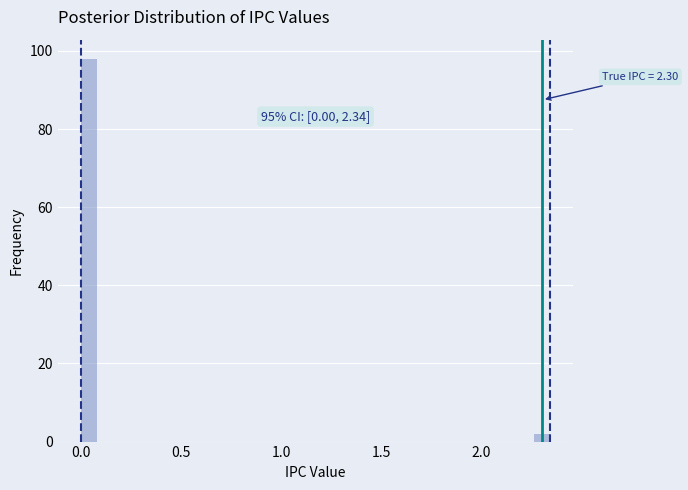

Around what value on the x-axis is the tallest bar? Give the approximate position of its centre, as read against the axis.

0.05